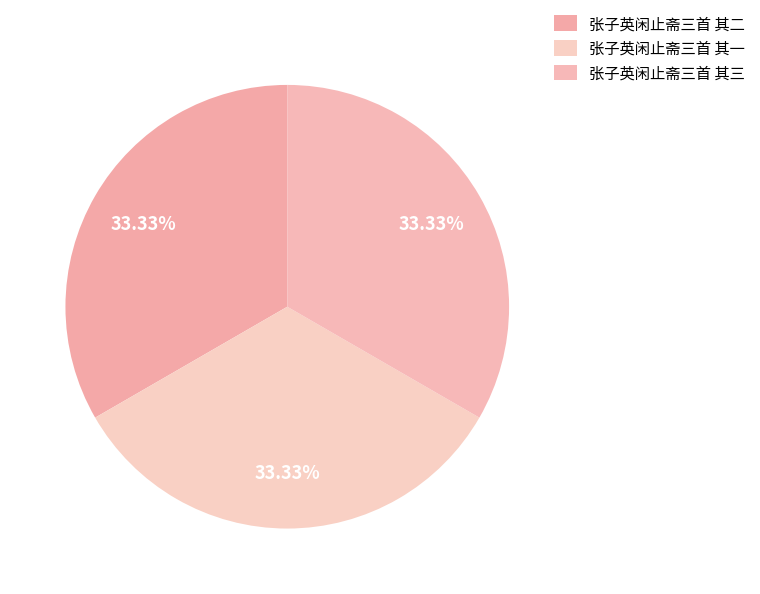

How many slices are in this pie chart?

3